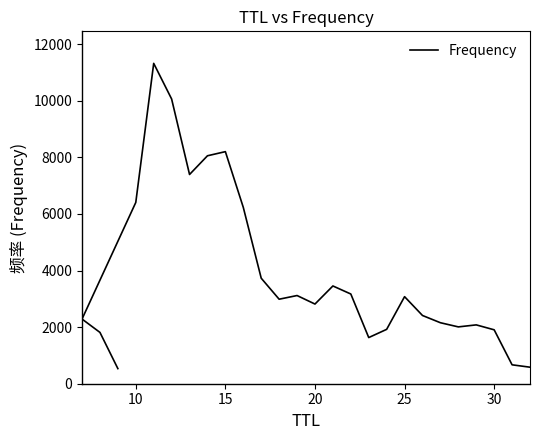

What is the difference between the maximum and minimum values?

10785